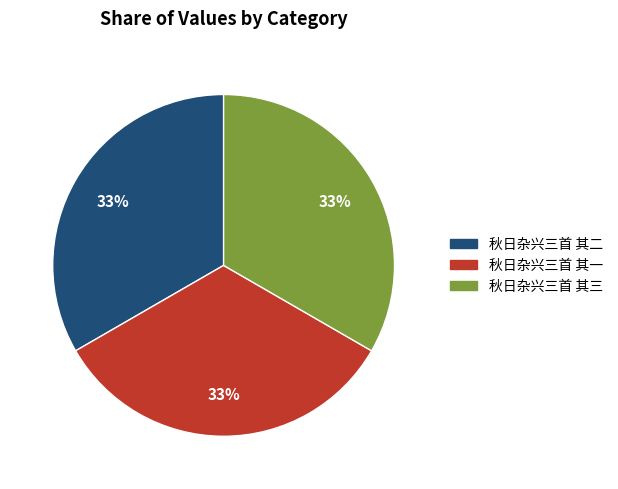

The 秋日杂兴三首 其一 slice represents 24% of the pie. True or false?

False